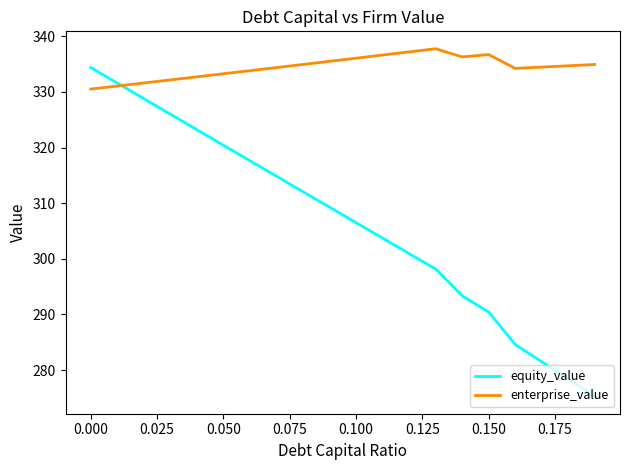

Rank the series by their maximum value, from highest to lowest.

enterprise_value, equity_value